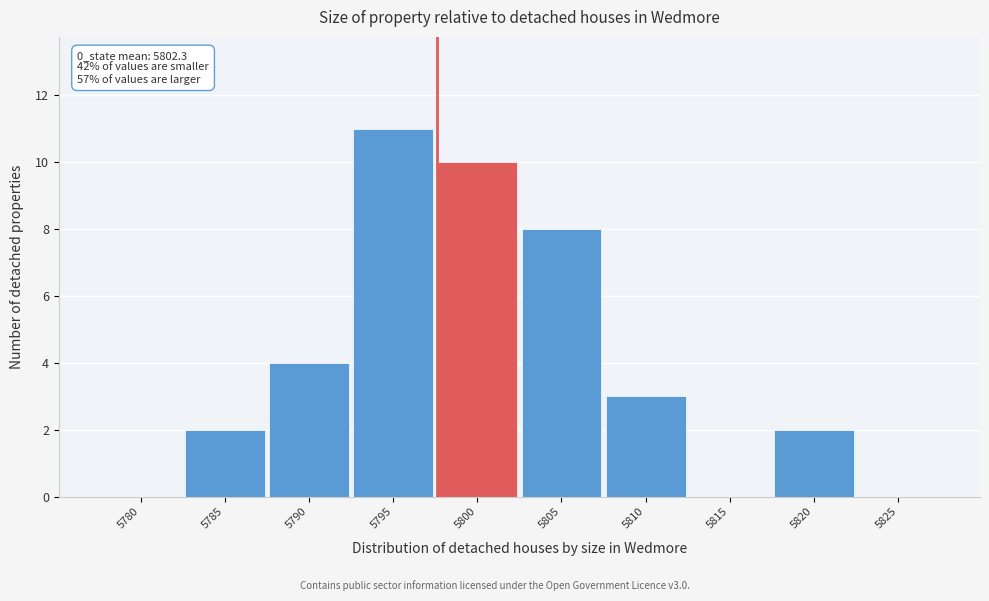

Reading left to right, extract all data points from this chart.

5780=0	5785=2	5790=4	5795=11	5800=10	5805=8	5810=3	5815=0	5820=2	5825=0